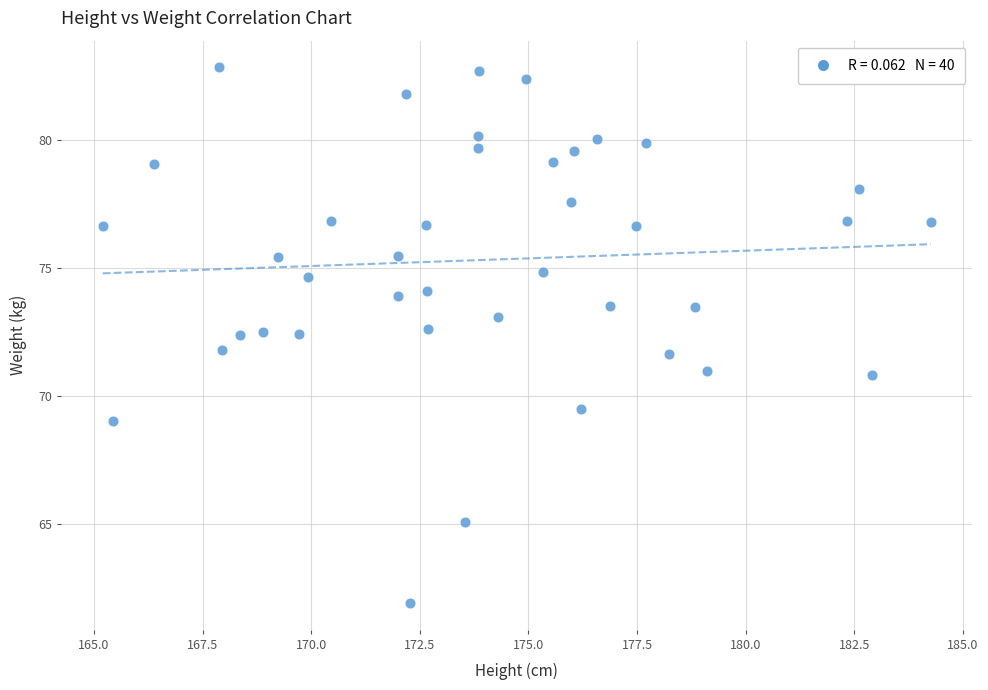

What is the range of X values (max minus min)?

19.1